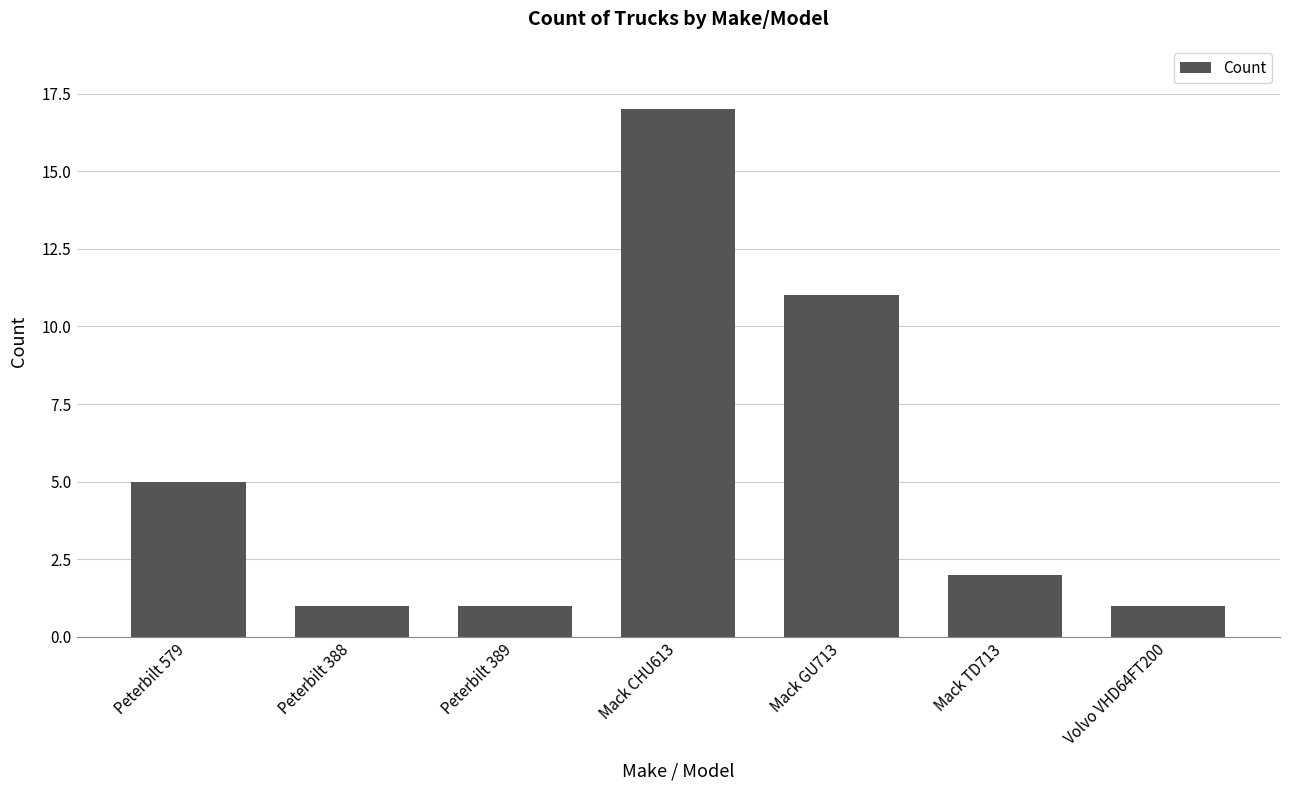

The chart shows a value of 3 at Mack TD713. True or false?

False